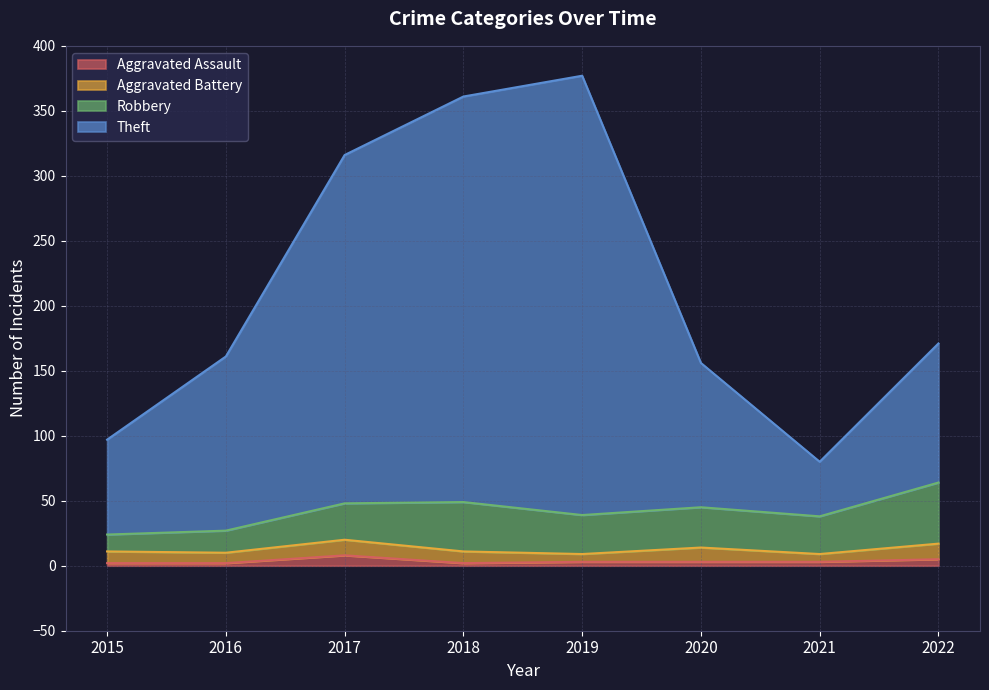

Which series has the largest total across all categories?

Theft